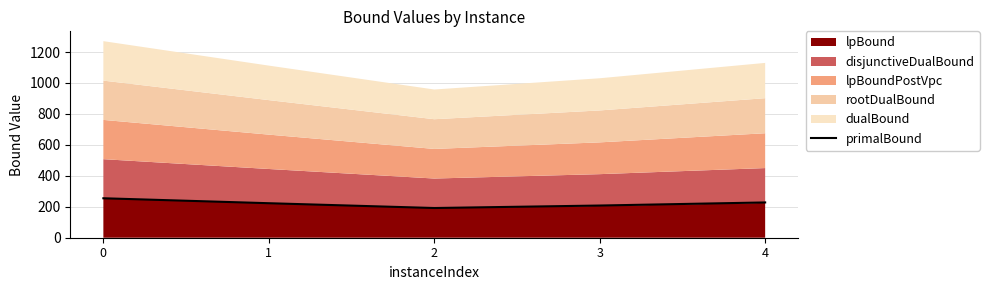

What is the value of the 2nd point from the left?

223